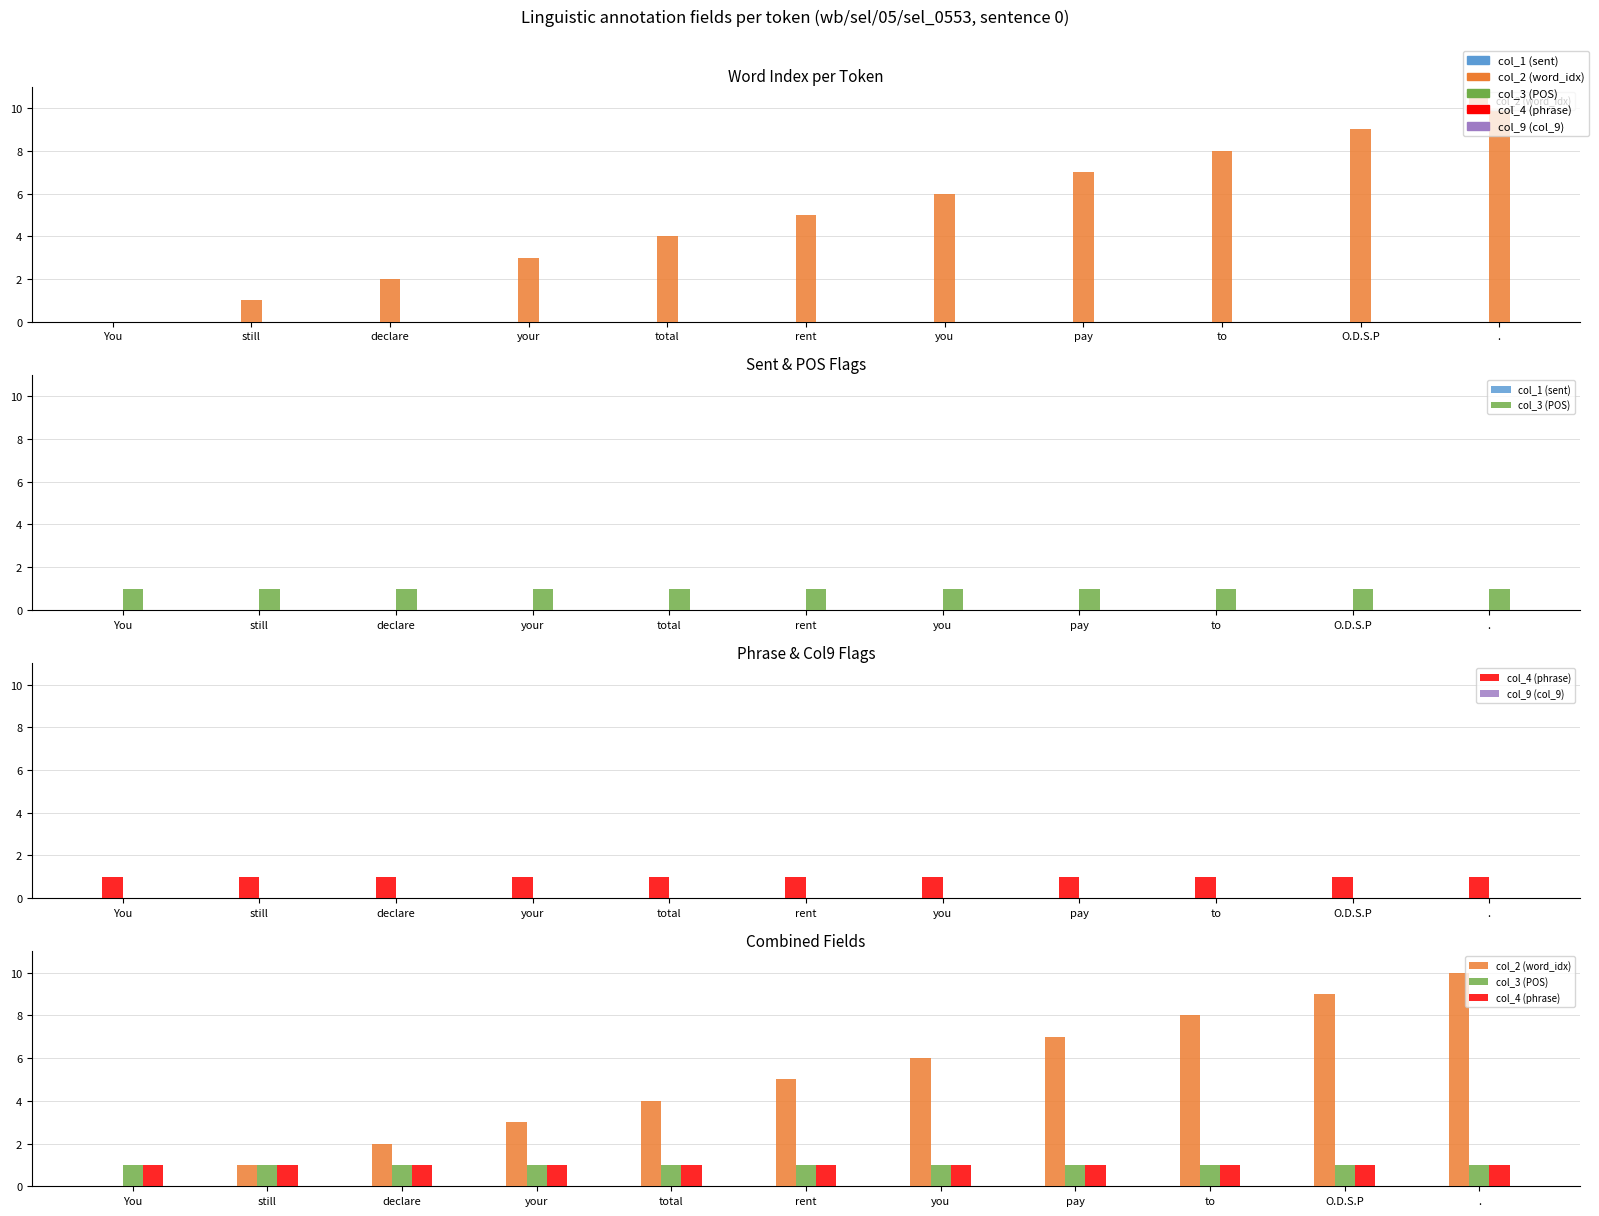

Reading right to left, extract all data points from this chart.

col_2 (word_idx): 10	9	8	7	6	5	4	3	2	1	0
col_1 (sent): 0	0	0	0	0	0	0	0	0	0	0
col_3 (POS): 1	1	1	1	1	1	1	1	1	1	1
col_4 (phrase): 1	1	1	1	1	1	1	1	1	1	1
col_9 (col_9): 0	0	0	0	0	0	0	0	0	0	0